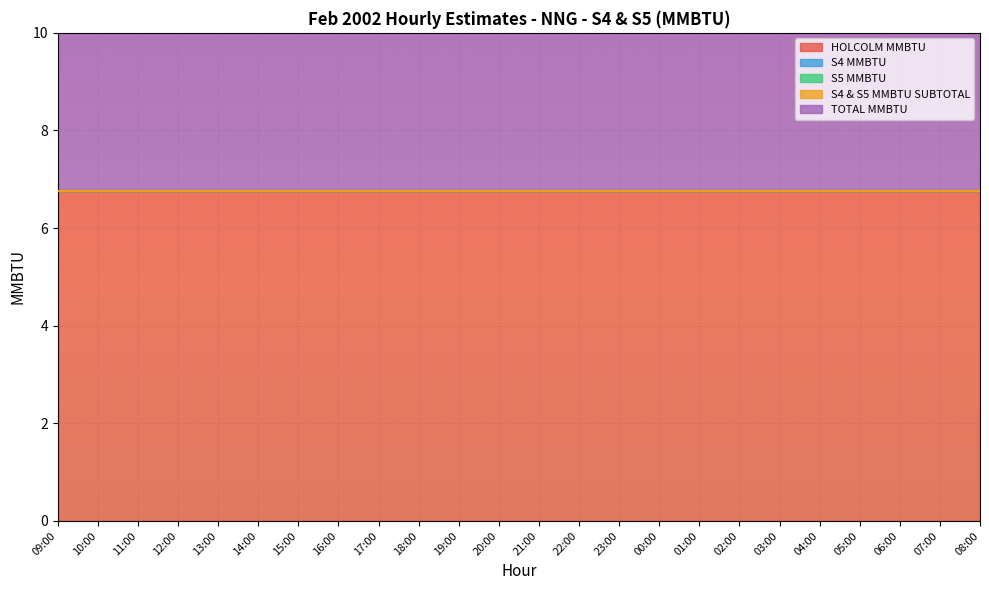

Between 15:00 and 04:00, which is larger?

15:00